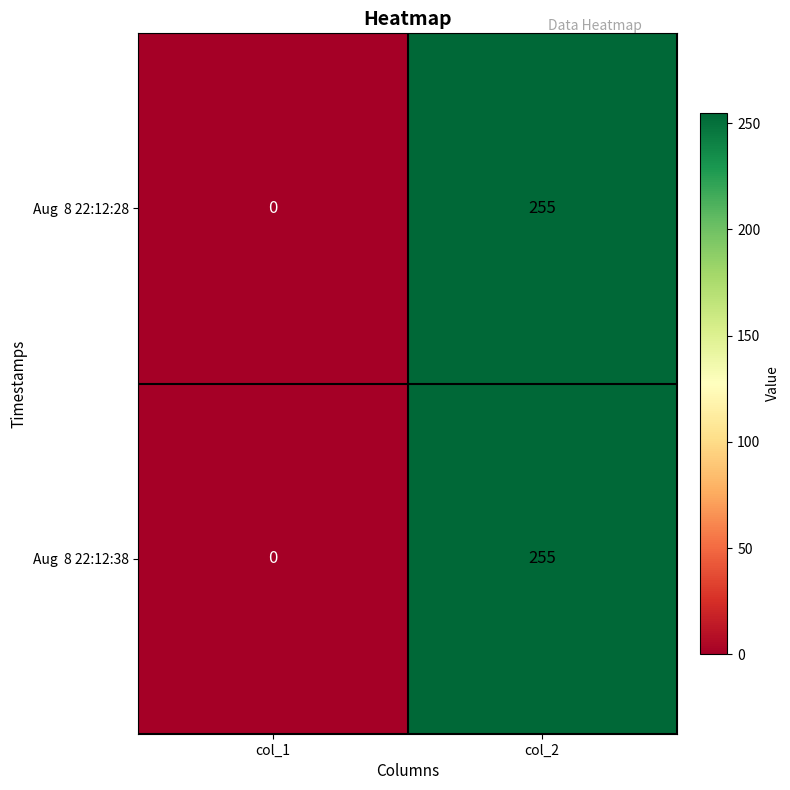

What is the total value across all series at col_2?

510